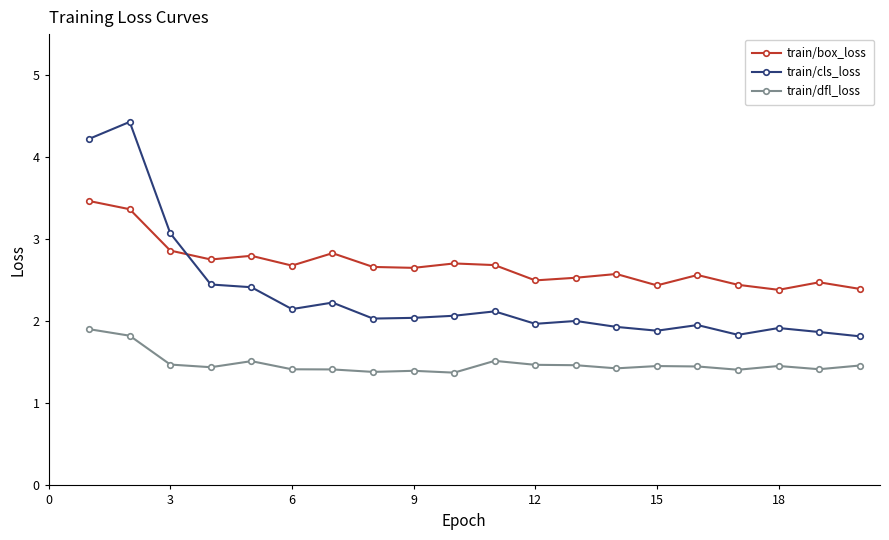

How many data points does each series have?

20